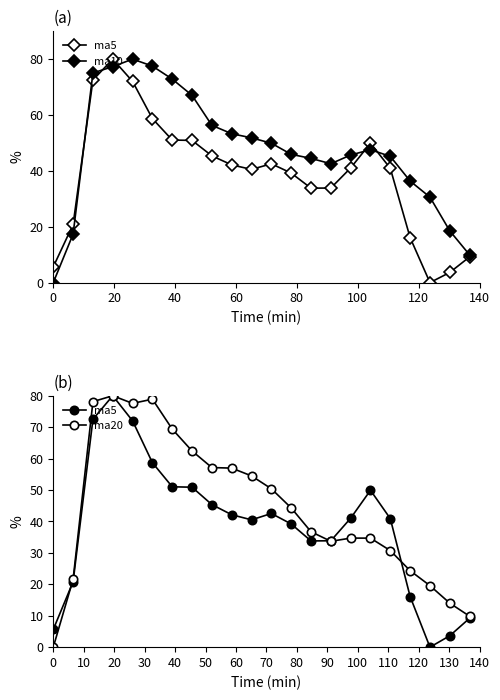

True or false: ma5 has more than 2 points higher than both neighbors.

True